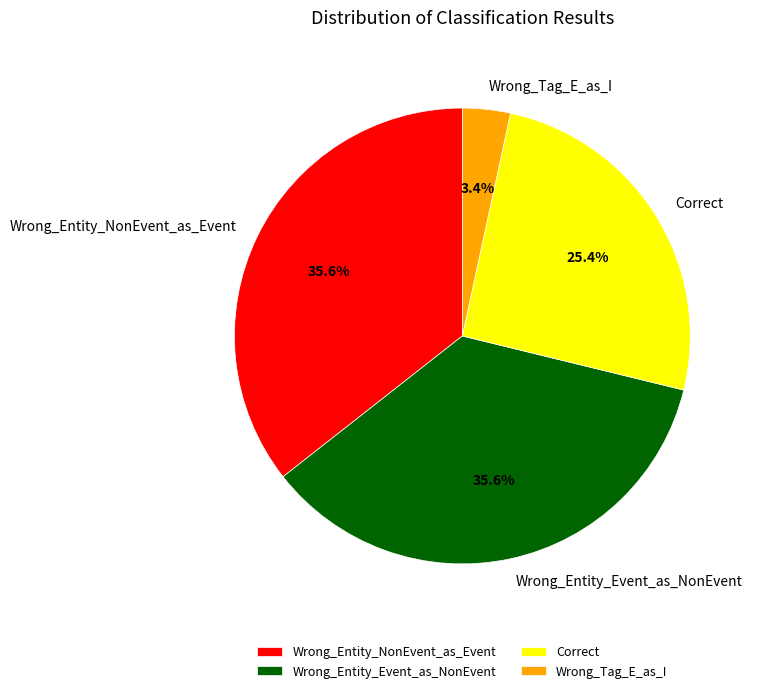

The Wrong_Entity_Event_as_NonEvent slice represents 36% of the pie. True or false?

True